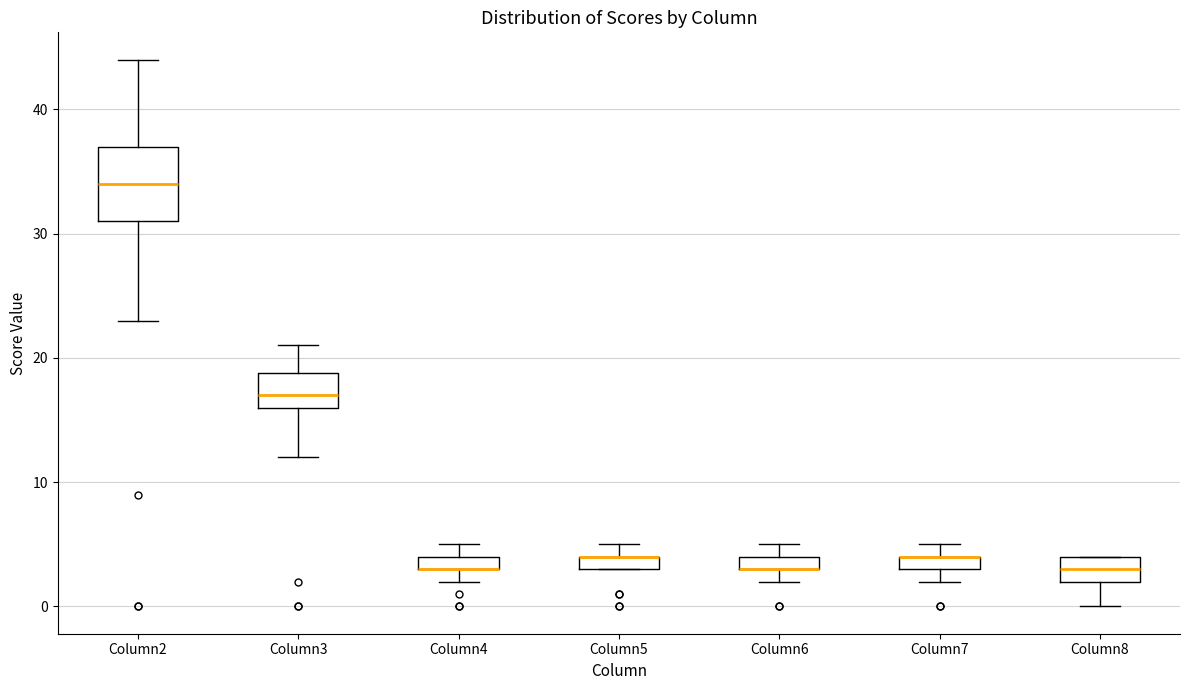

Where is the lower edge of the box for Column4 on the y-axis? The values are not printed on the chart, so give them approximately, as read against the axis.

3